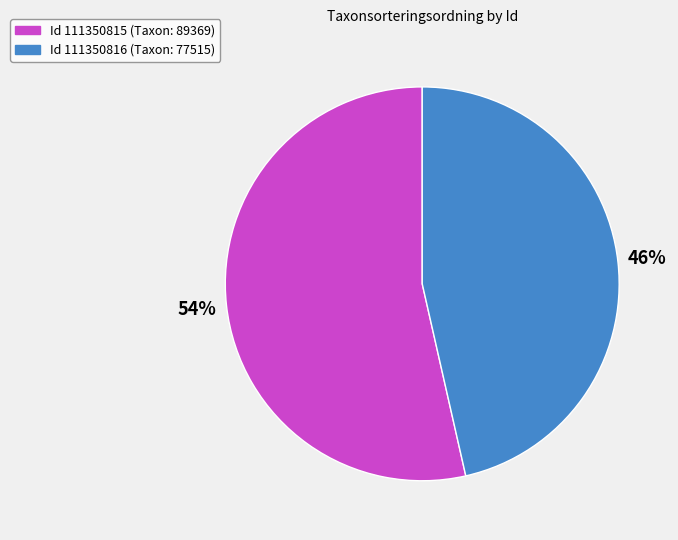

Count the number of slices in the pie.

2